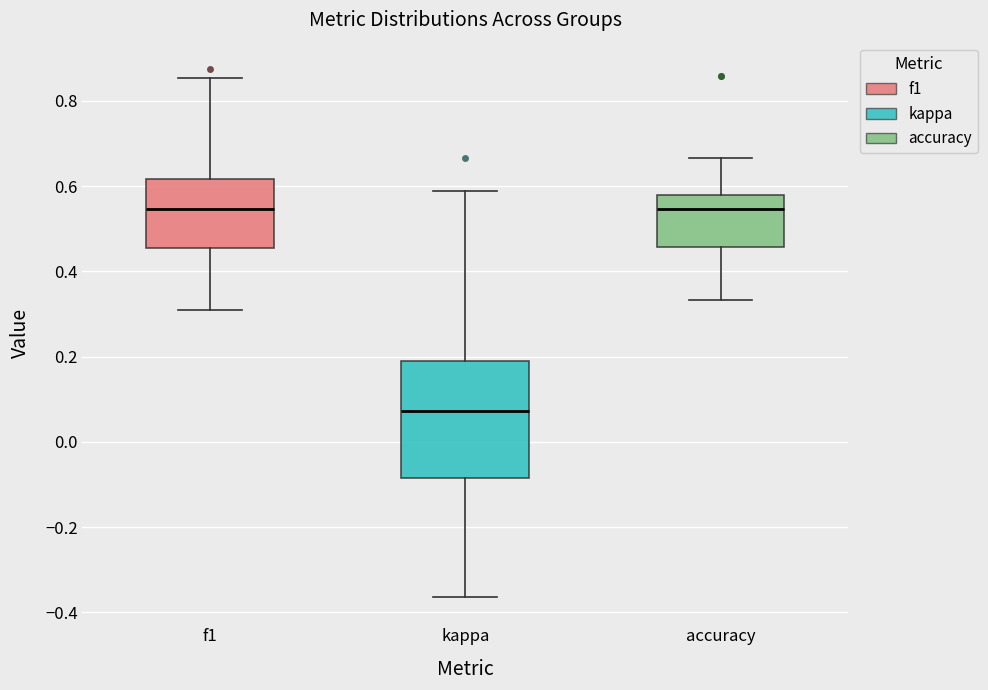

Which box is the tallest, from its lower edge to its upper edge?

kappa